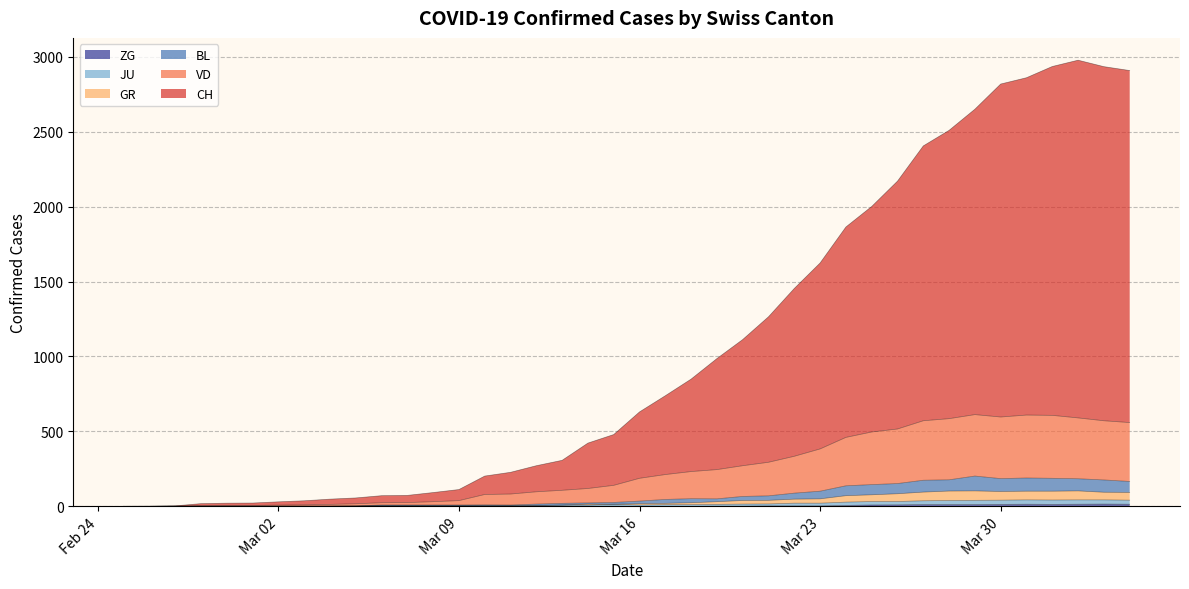

Which has a higher value, 2020-03-19 or 2020-04-04?

2020-04-04